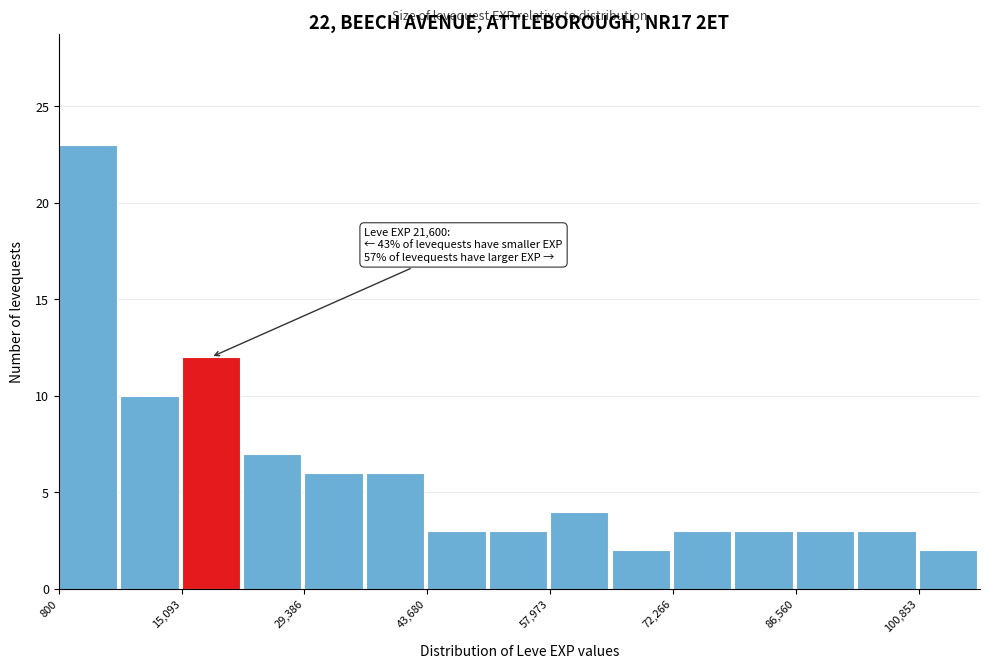

Read against the x-axis, roughly where is the centre of the tallest bar?

4000